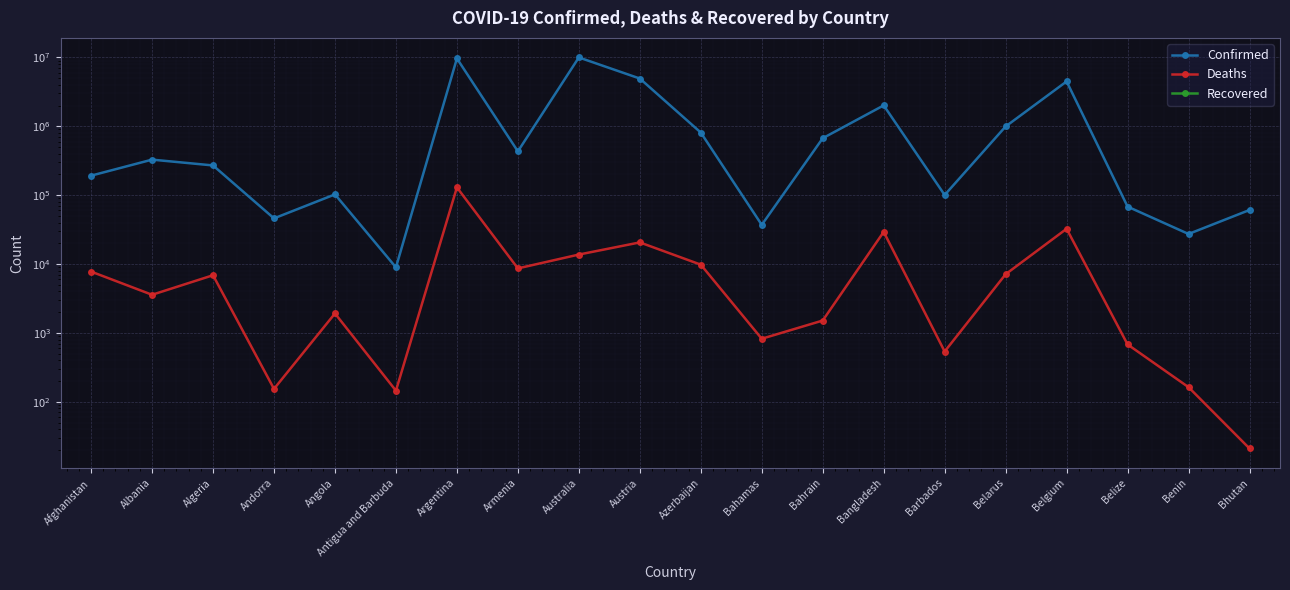

Is this an area chart (filled region under the line)?

No